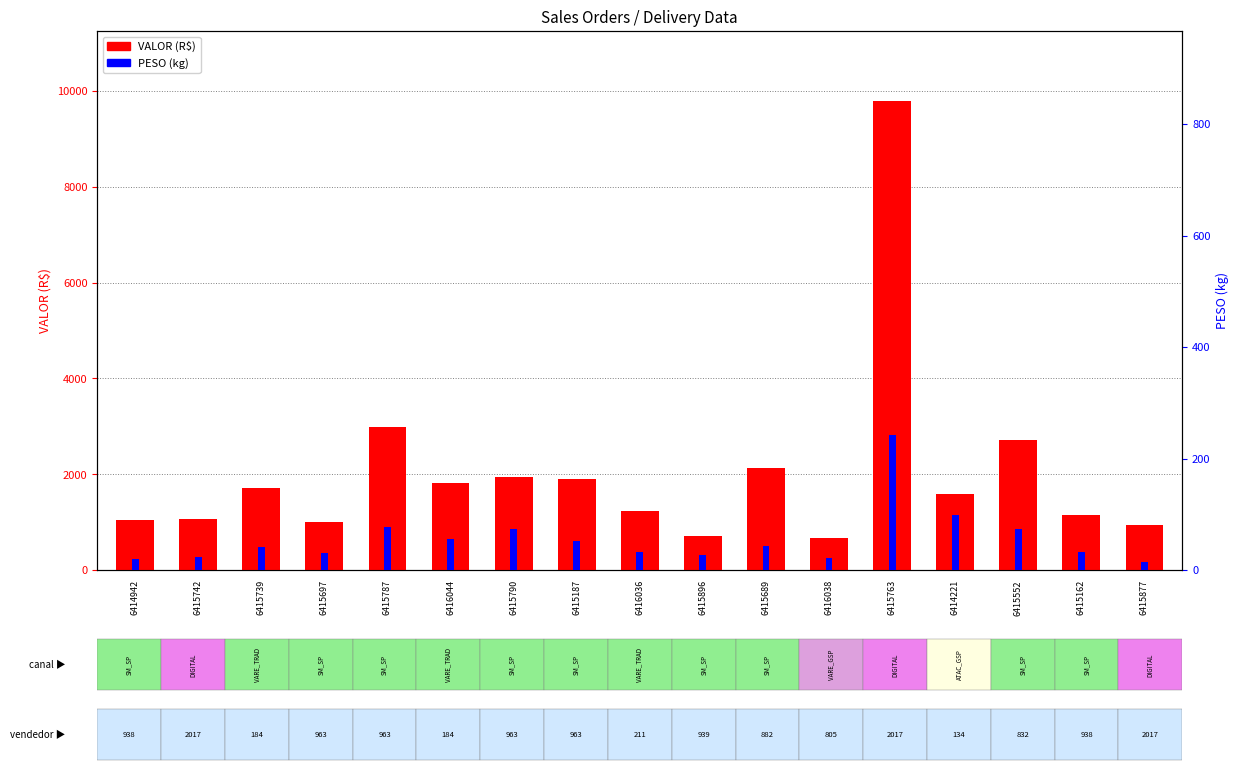

Reading left to right, list all the values displayed in this chart.

VALOR (R$): 1036.4	1062.8	1716.9	991.8	2988.3	1814.1	1931.5	1893.1	1221.2	718.8	2120.6	659.7	9783.5	1595.8	2705.8	1149.6	934.0
PESO (kg): 19.4	24.2	40.6	30.5	77.6	55.2	73.1	52.7	32.3	26.6	43.9	21.9	241.8	98.8	73.1	33.1	14.7